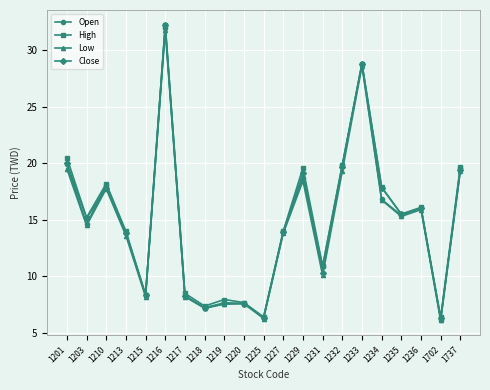

Is the value of Close at 1229 greater than the value of Low at 1213?

Yes